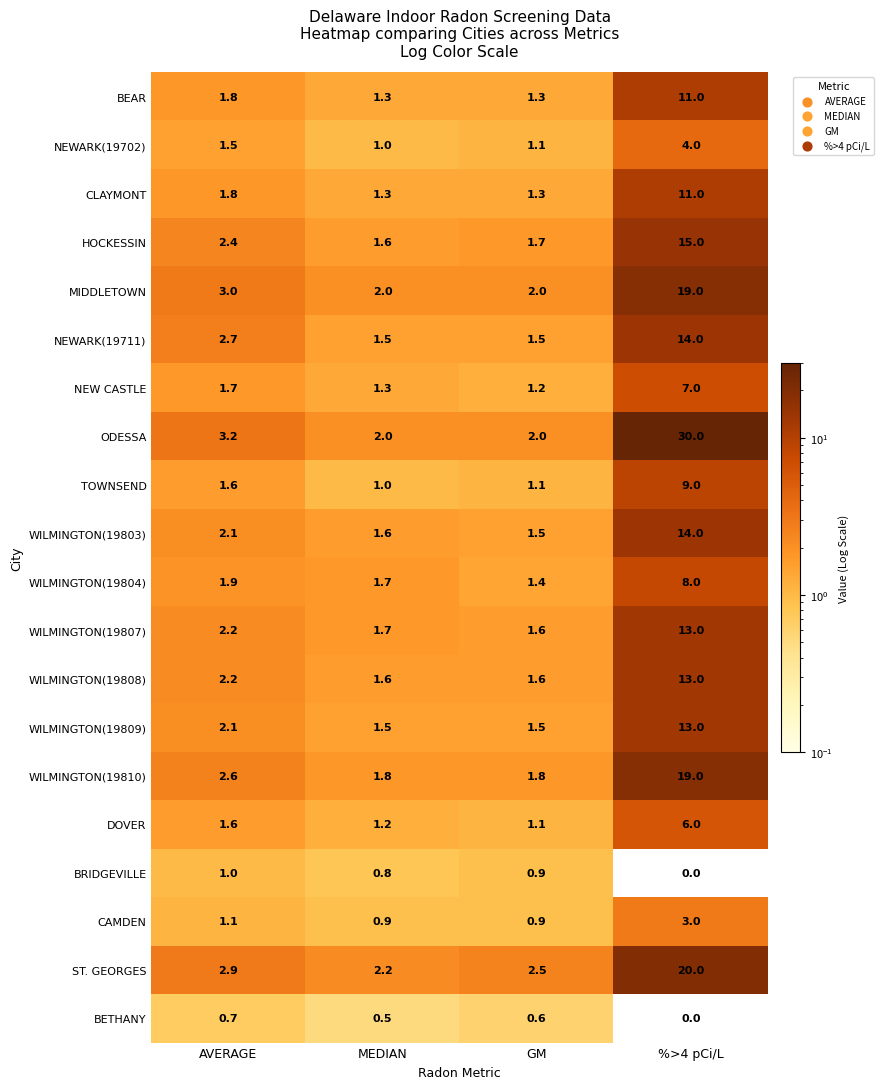

Which series has the largest total across all categories?

ODESSA